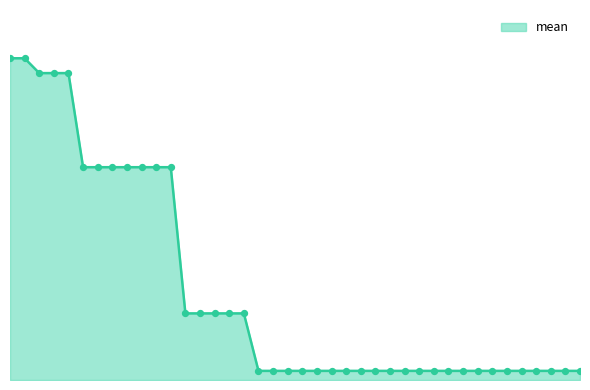

Is this an area chart (filled region under the line)?

Yes